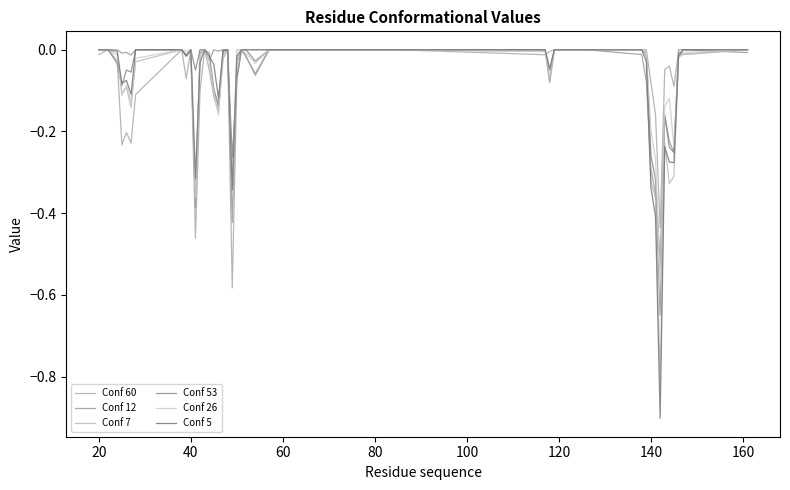

How many series are shown in this chart?

6